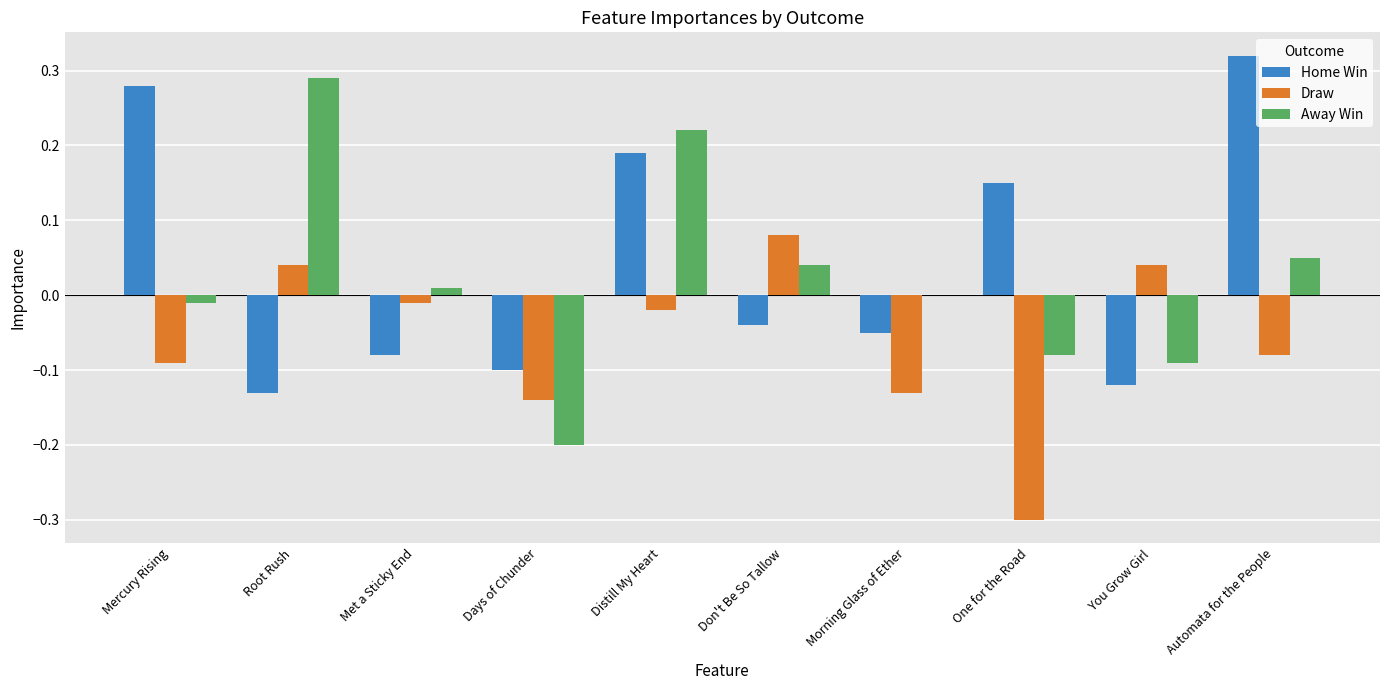

At which category is the sum across all series the highest?

Distill My Heart